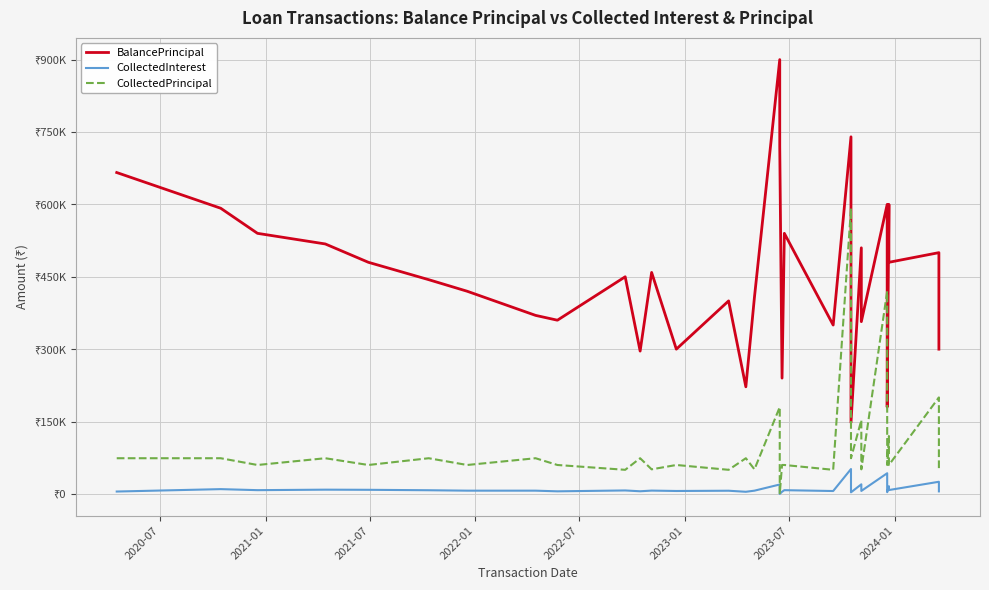

What is the greatest value displayed?

900000